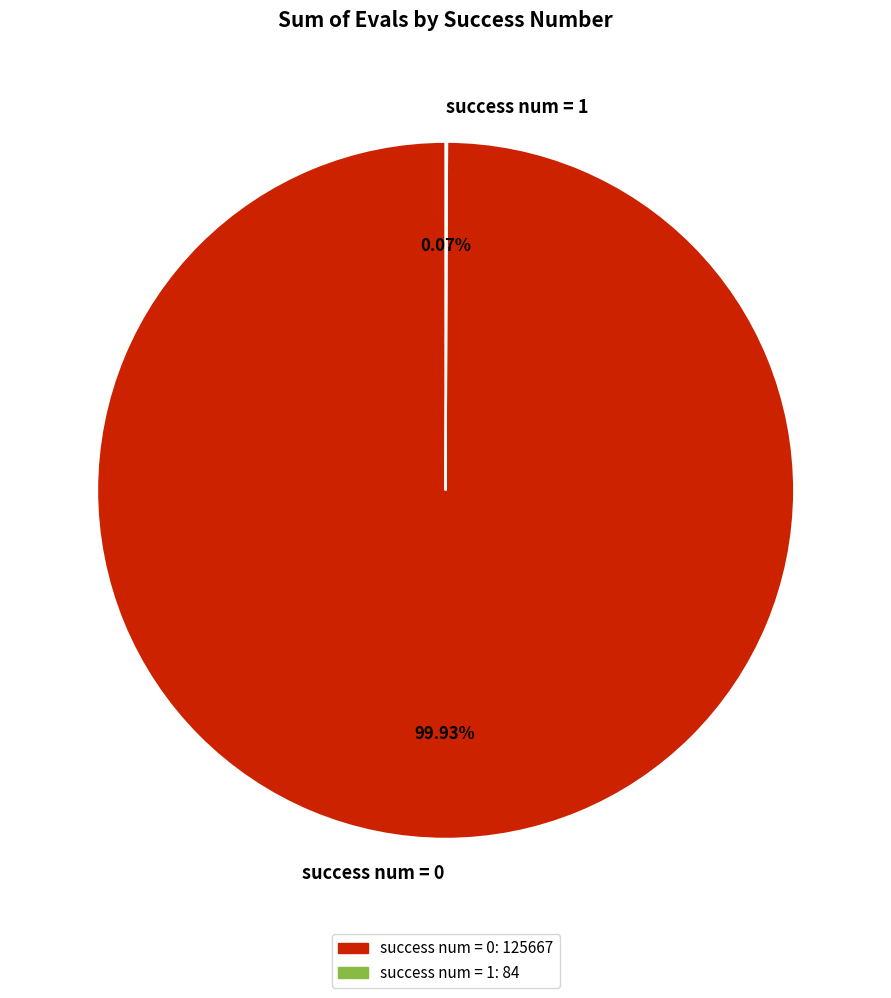

Does success num = 0 account for over 50% of the chart?

Yes